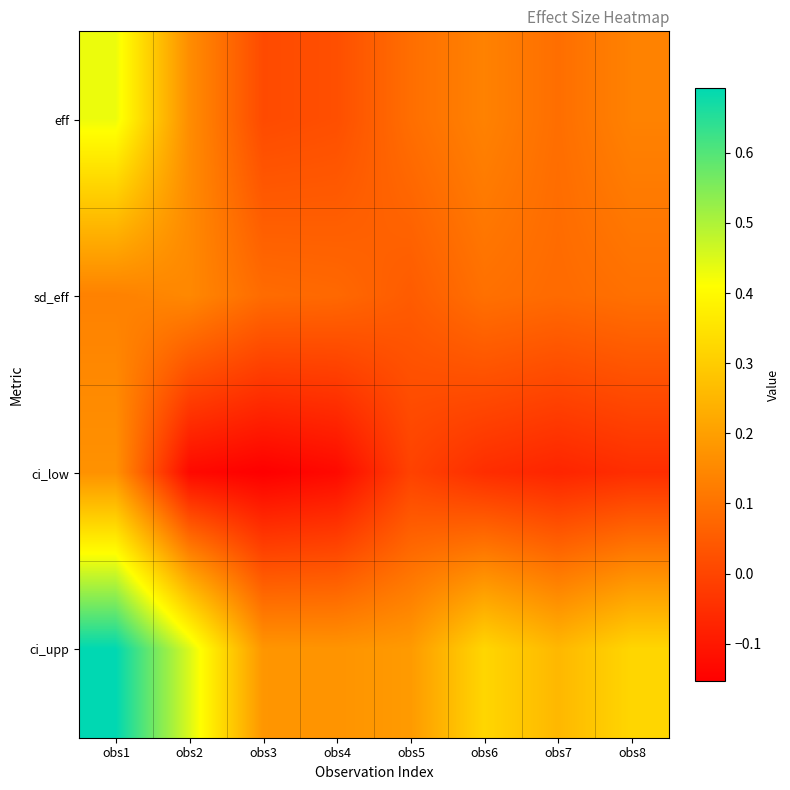

How many distinct data groups are displayed?

4